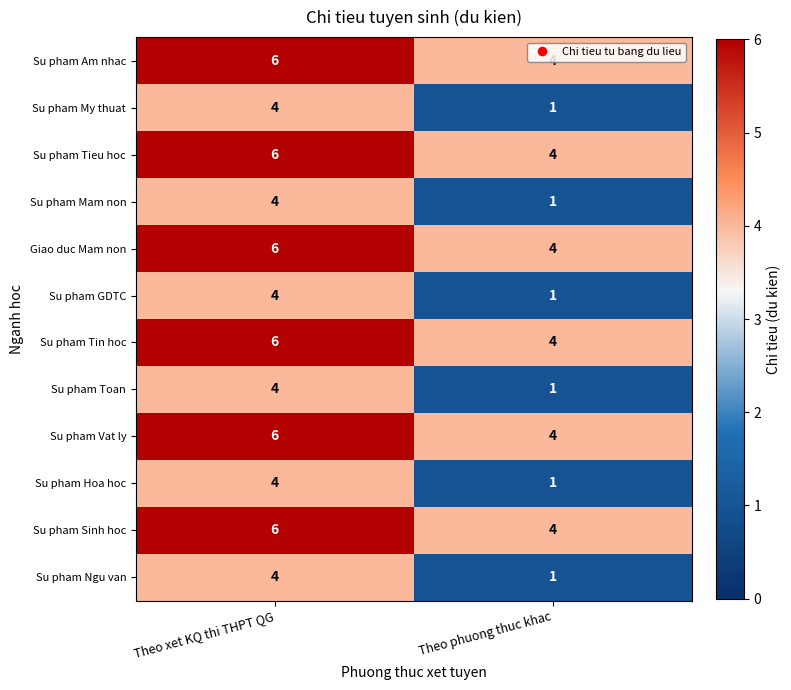

What is the total value across all series at Theo xet KQ thi THPT QG?

60